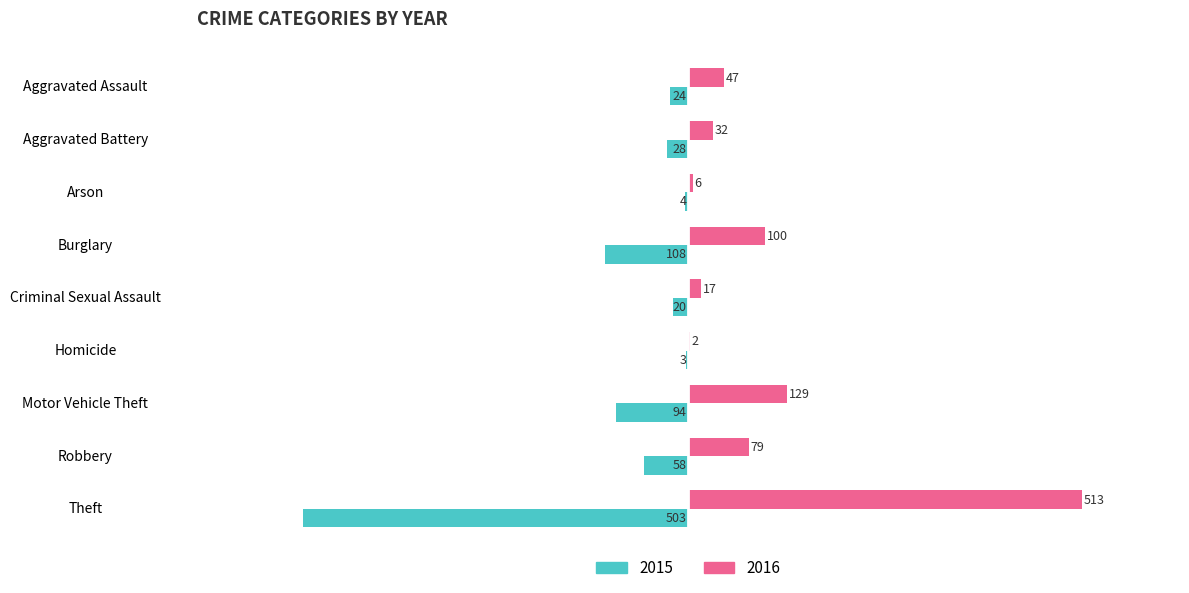

Count the number of data series in this chart.

2